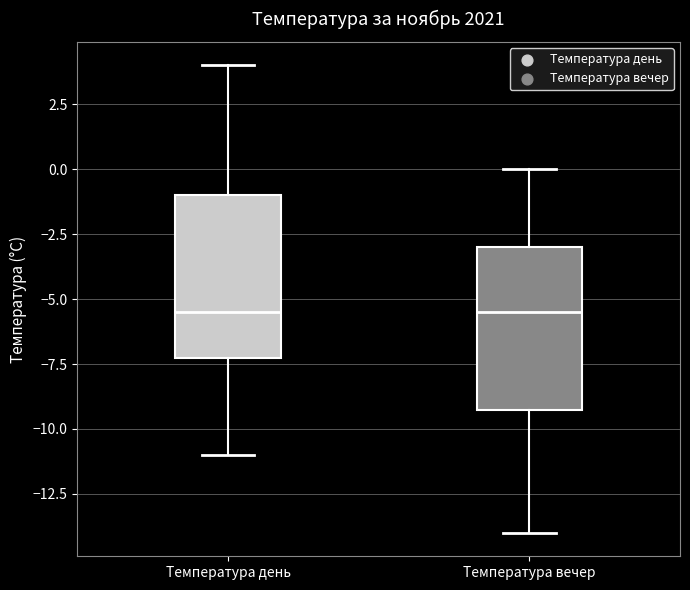

Where is the upper edge of the box for Температура день on the y-axis? The values are not printed on the chart, so give them approximately, as read against the axis.

-1.0